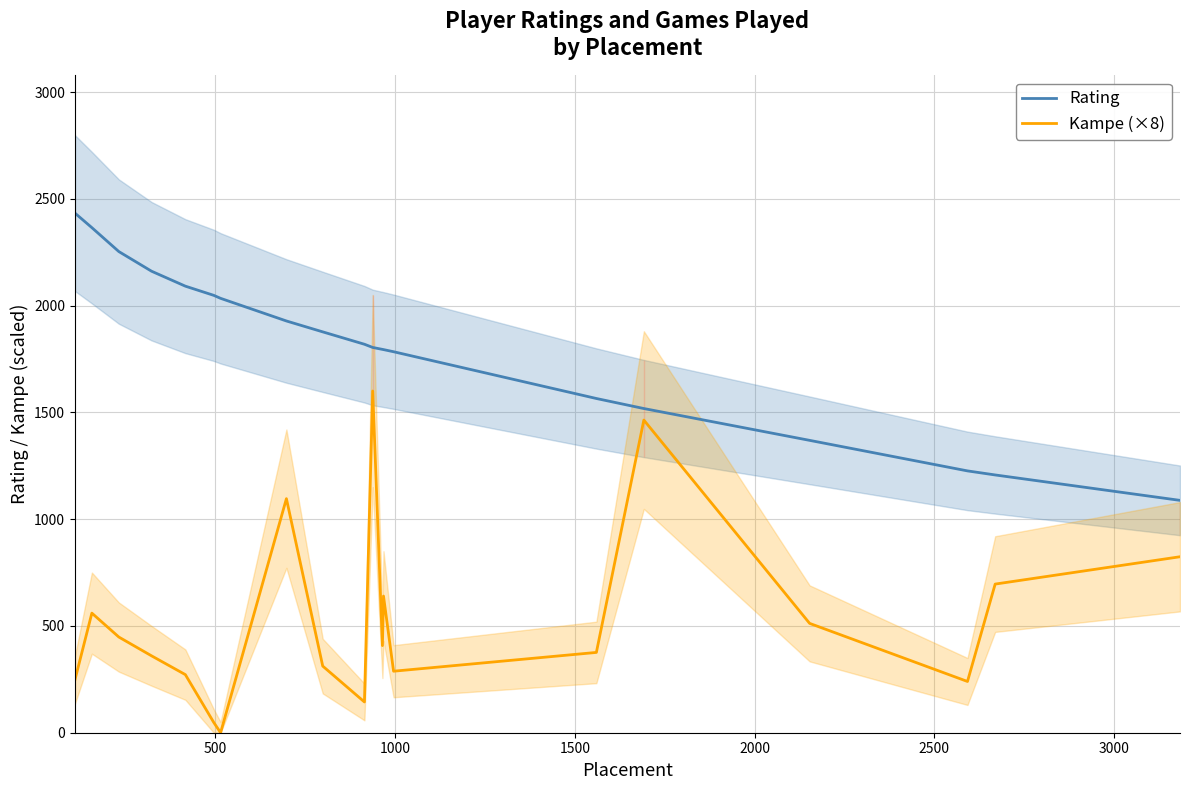

How many data points in Kampe (×8) are above 408?

9